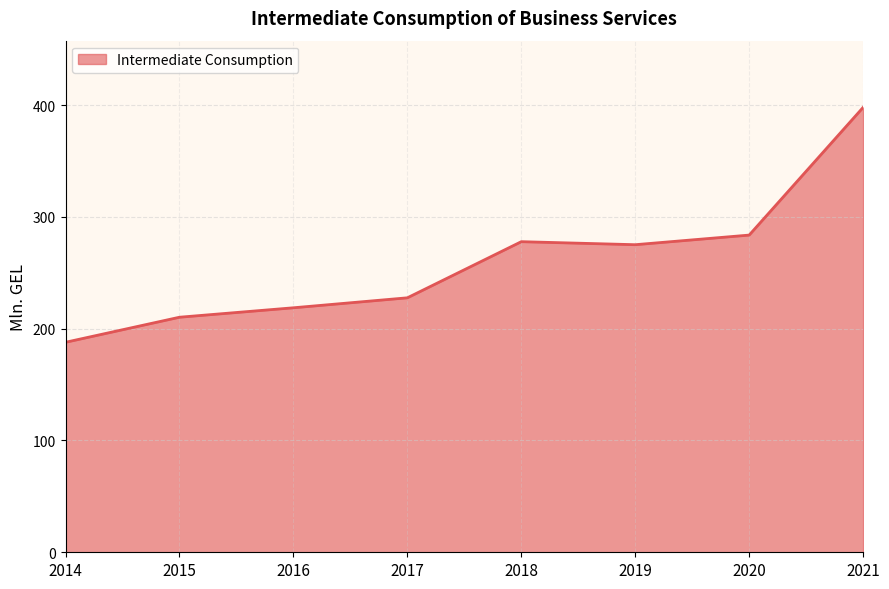

How many distinct data groups are displayed?

1